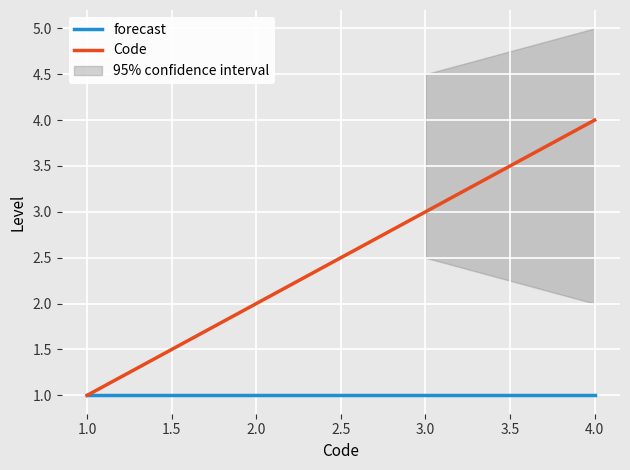

How many lines are shown in the chart?

2